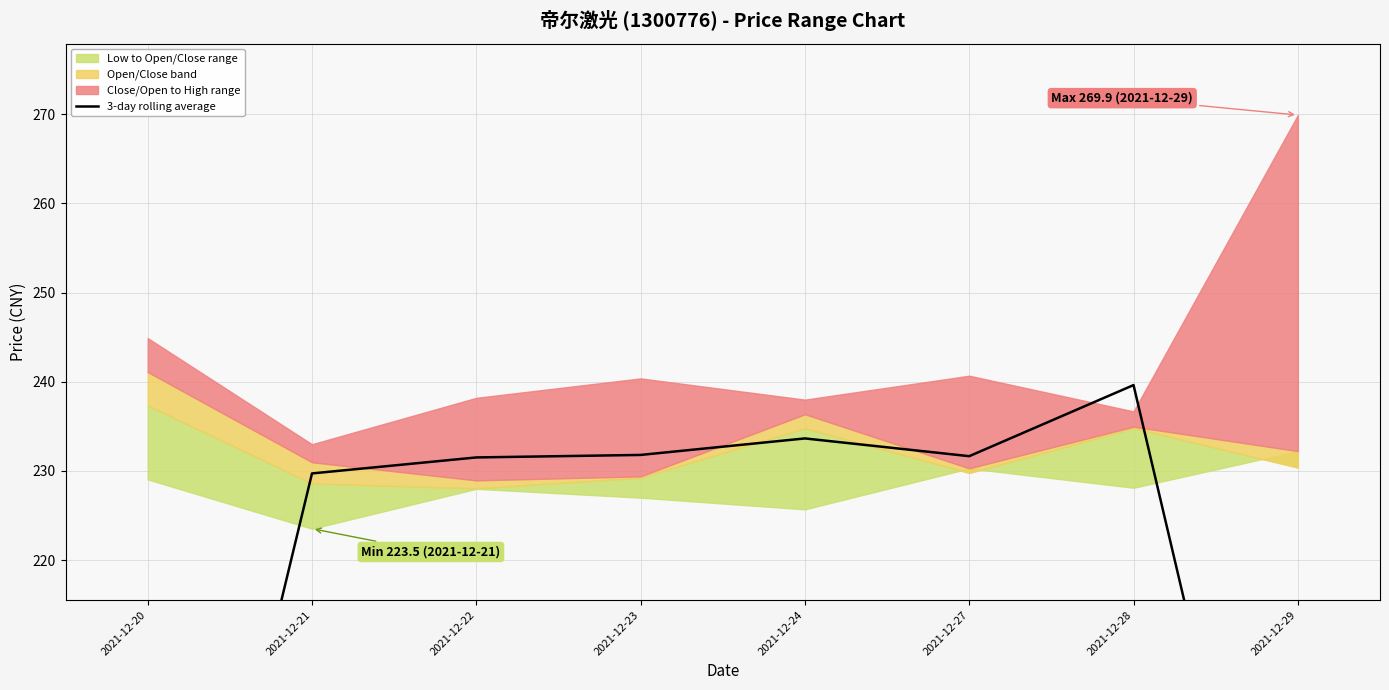

What is the difference between the maximum and minimum values?

86.3